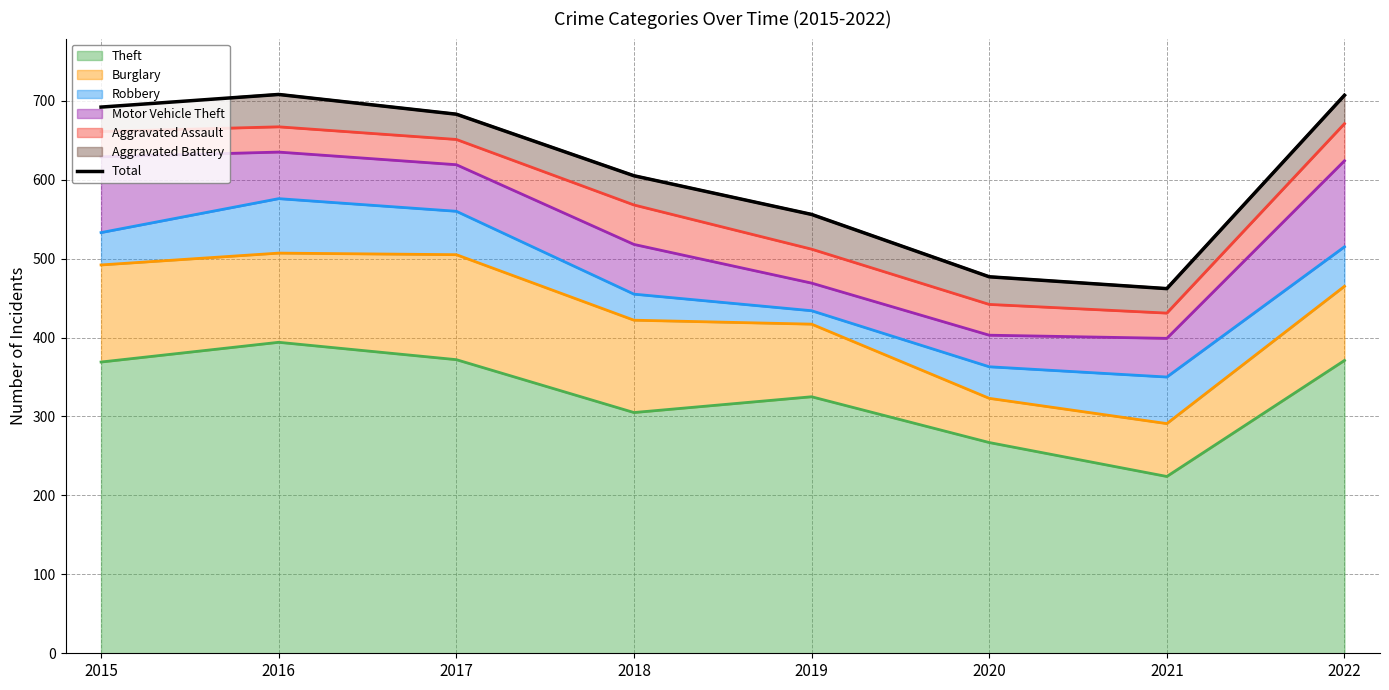

How many interior local valleys (lower than both neighbors) does the data have?

1